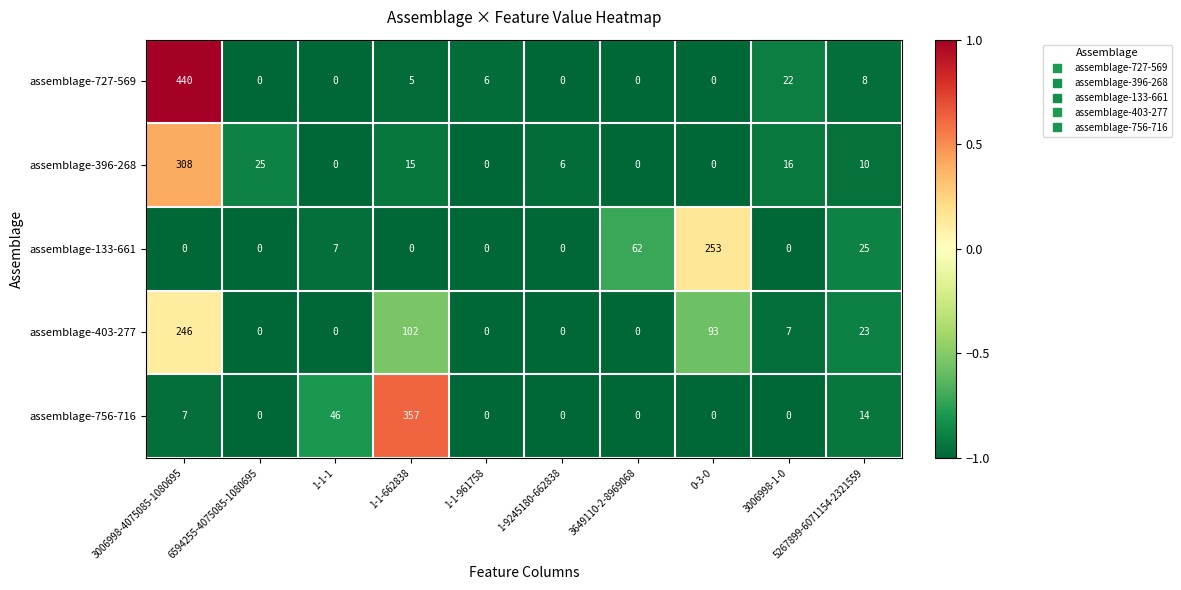

What is the minimum value shown in the chart?

0